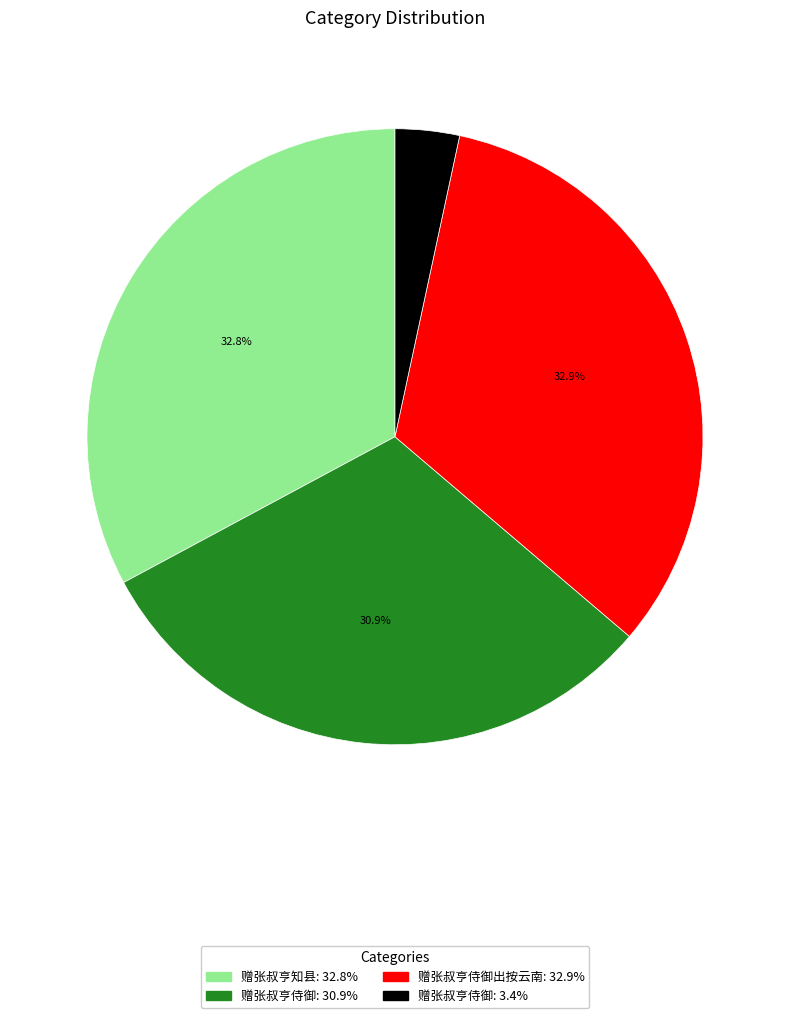

Does any single category account for the majority?

No